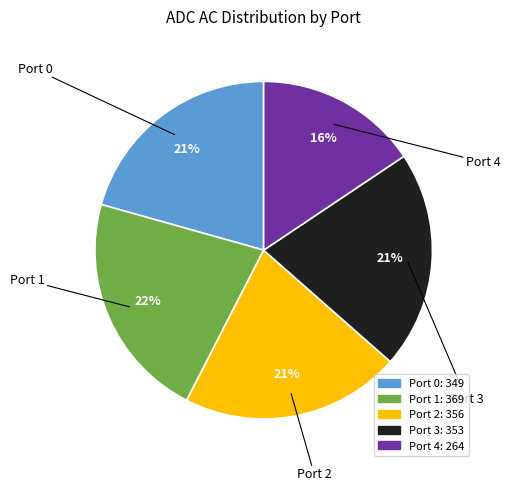

What is the ratio of the value at Port 2 to the value at Port 1?

1.0